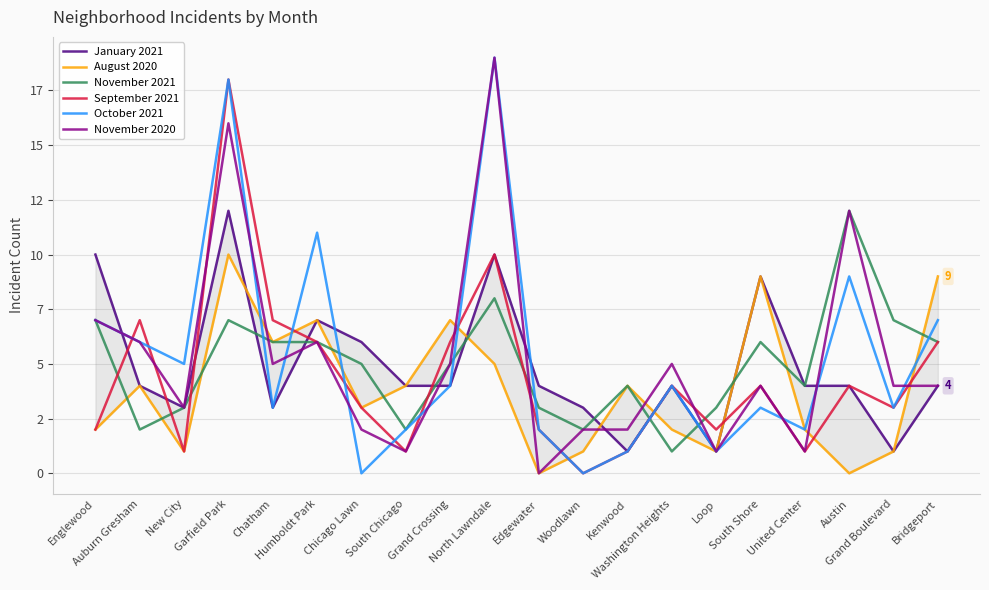

How many data points in August 2020 are less than 4?

10